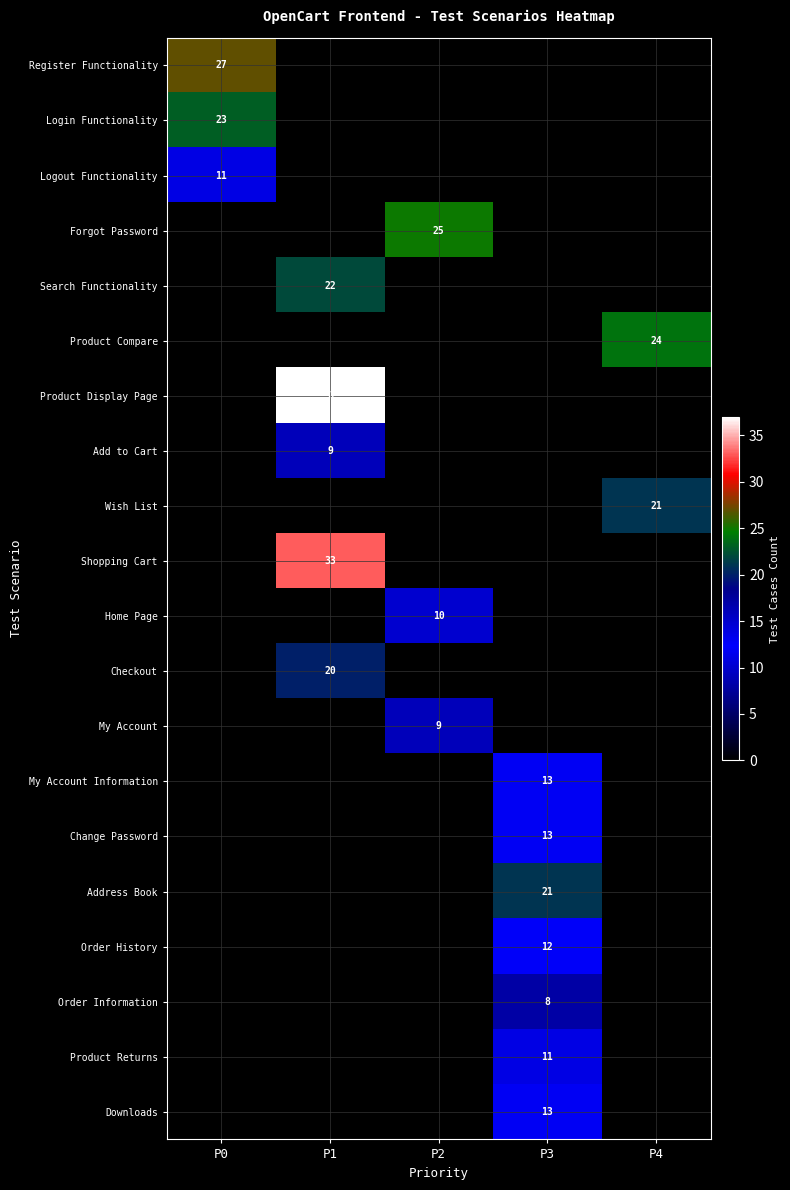

Is it true that Add to Cart equals 9 at P1?

True